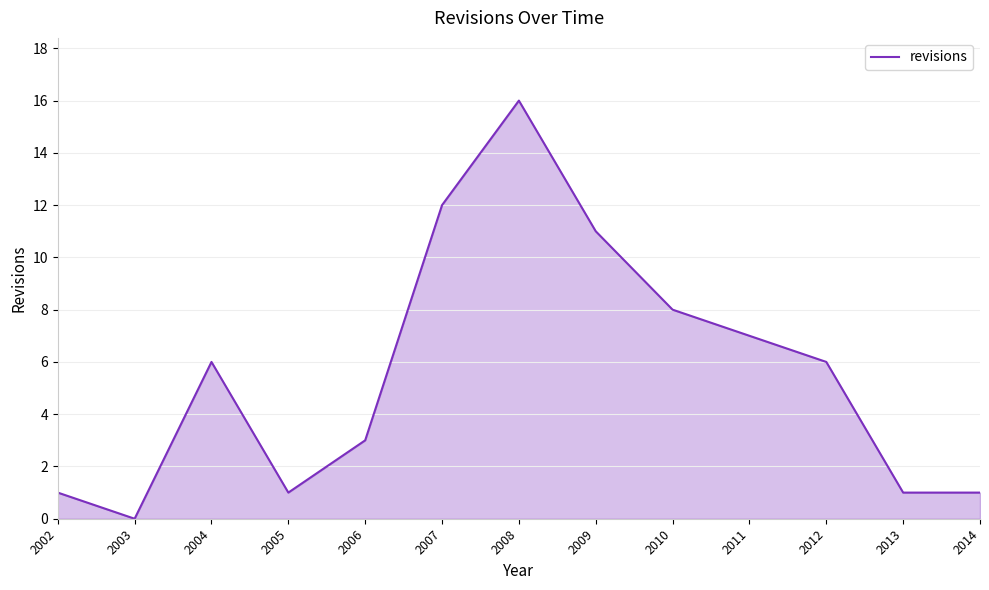

What is the approximate value at 2004?

6